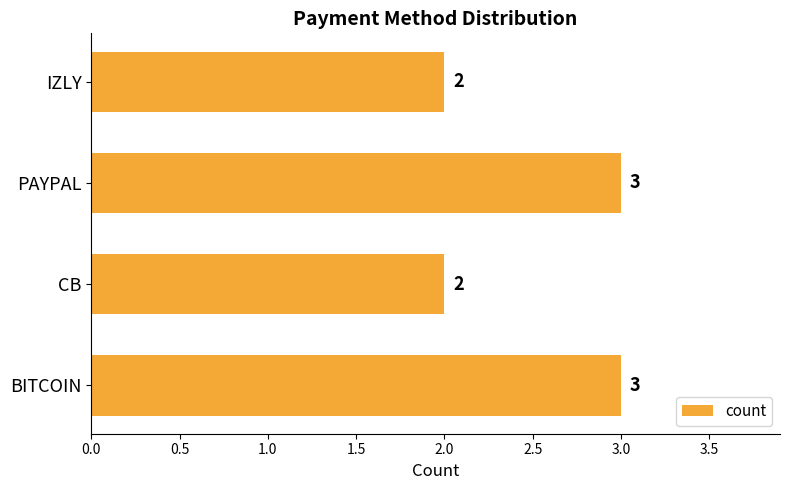

What is the sum of the values at BITCOIN and IZLY?

5